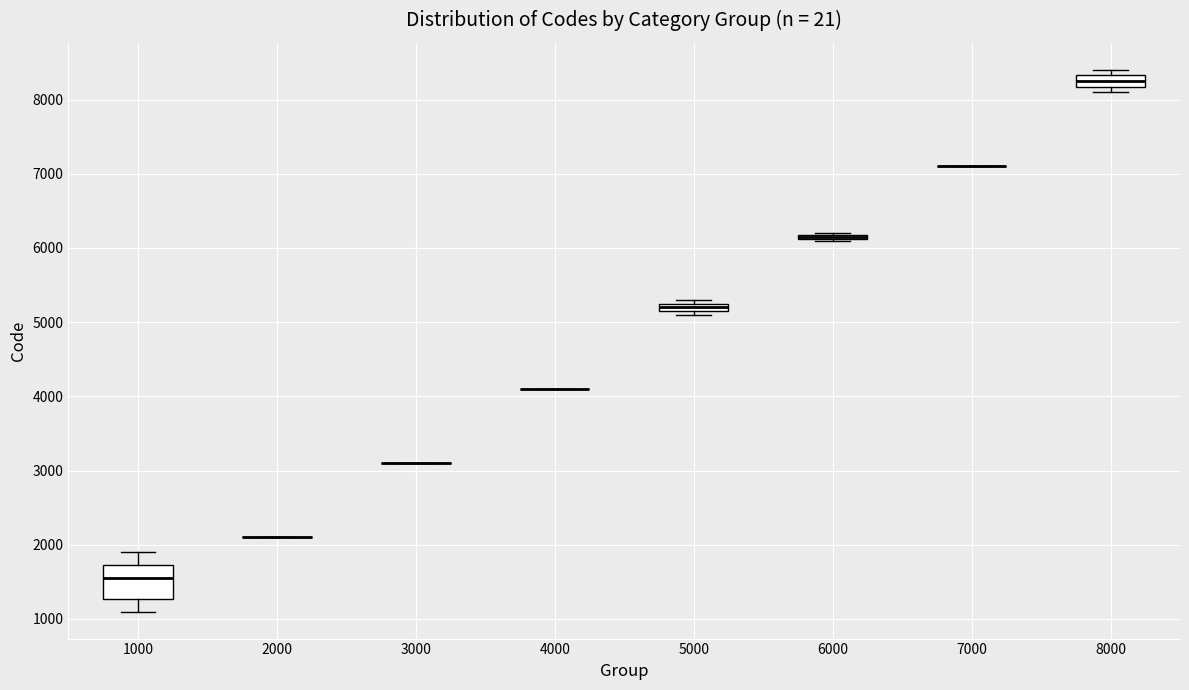

Which box is the tallest, from its lower edge to its upper edge?

1000